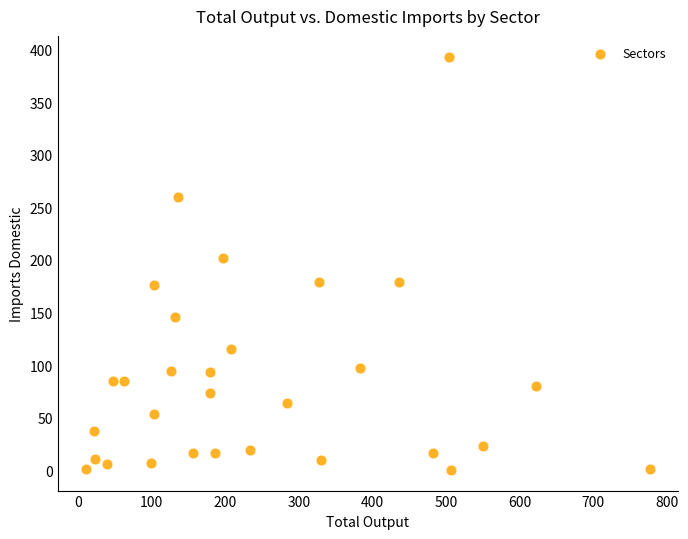

What is the range of X values (max minus min)?

765.4